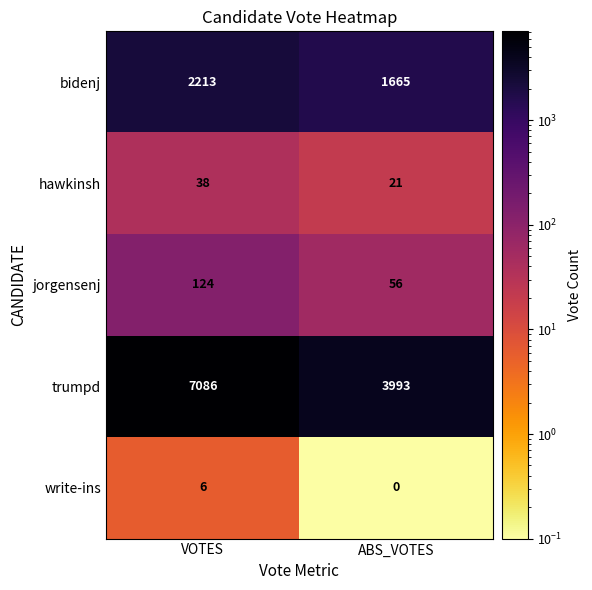

Rank the series at ABS_VOTES from lowest to highest value.

write-ins, hawkinsh, jorgensenj, bidenj, trumpd